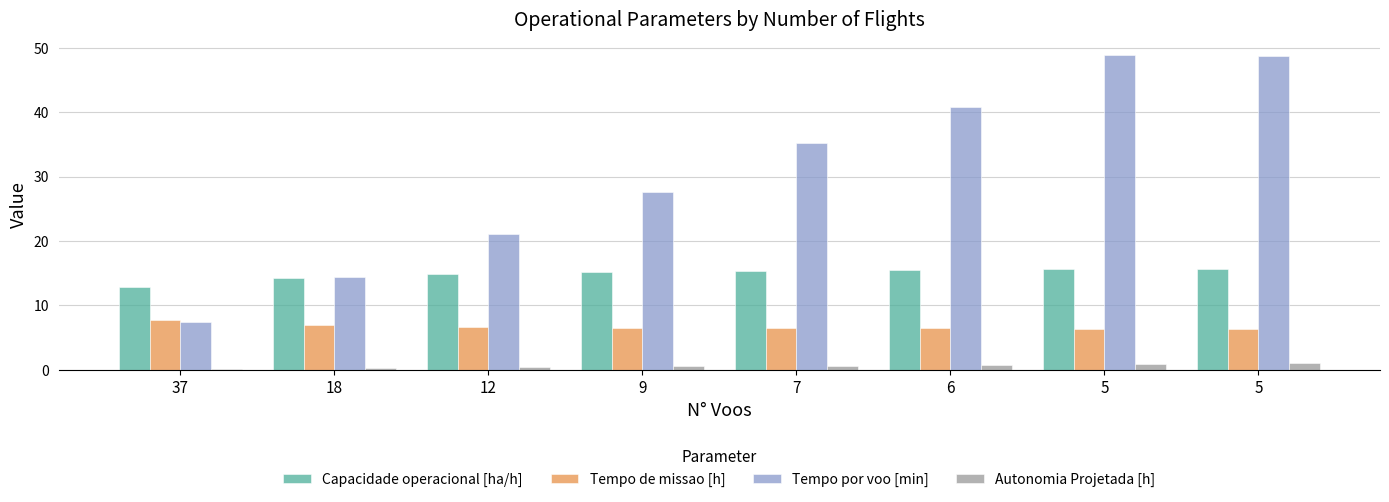

What is the difference between the highest and lowest values at 12?

20.7